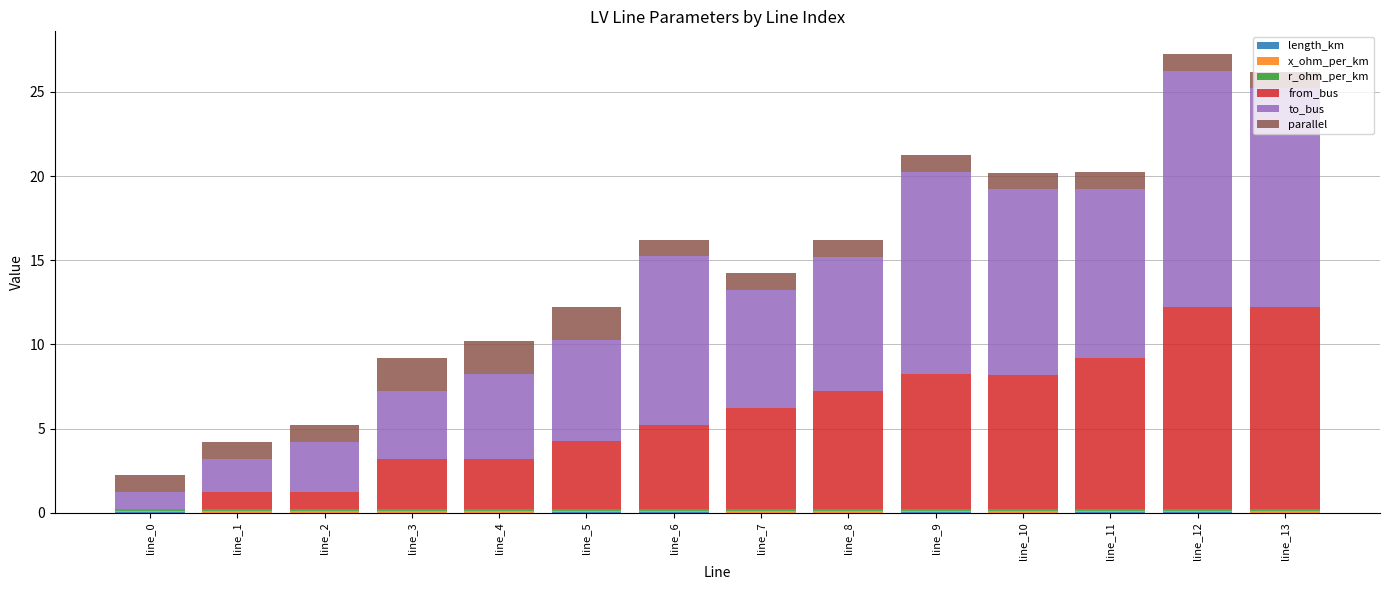

At which label does from_bus first exceed 6?

line_8